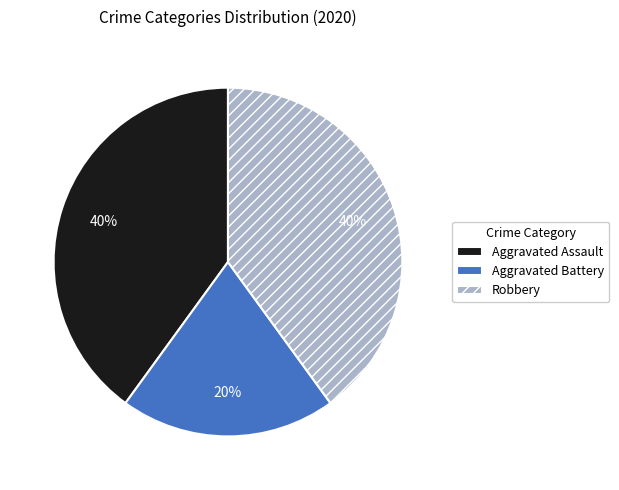

To the nearest percent, what percentage of the pie is Aggravated Battery?

20%